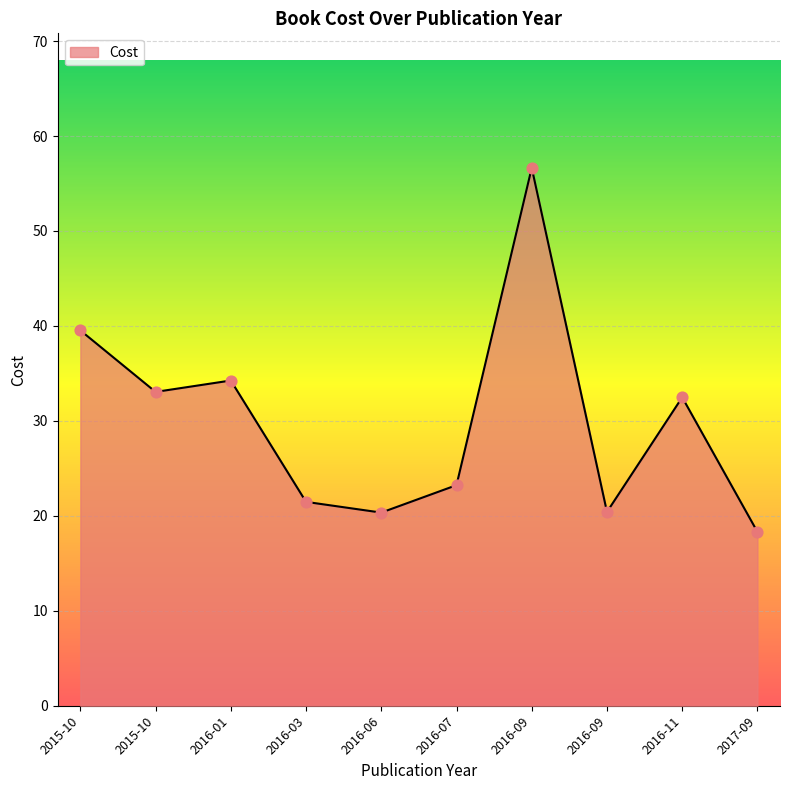

How many lines are shown in the chart?

1